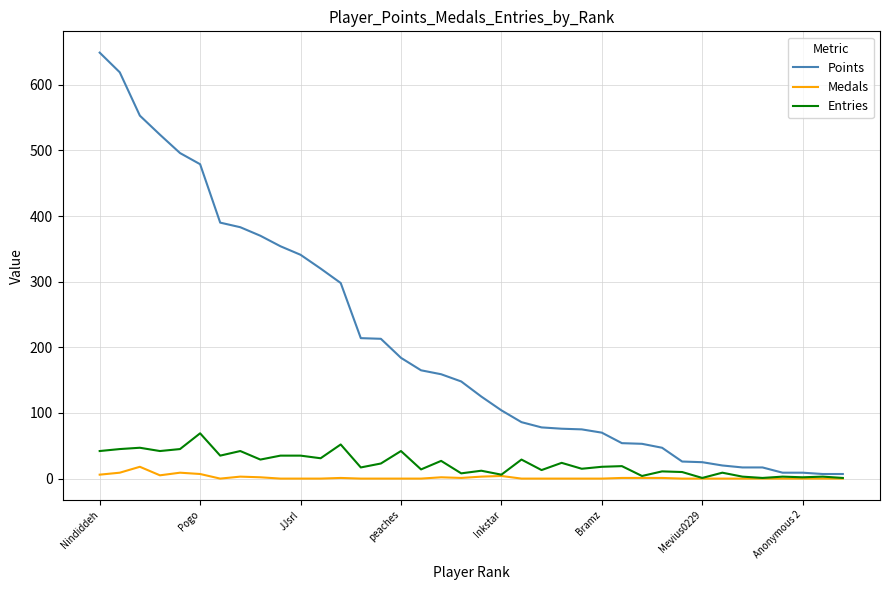

How many lines are shown in the chart?

3